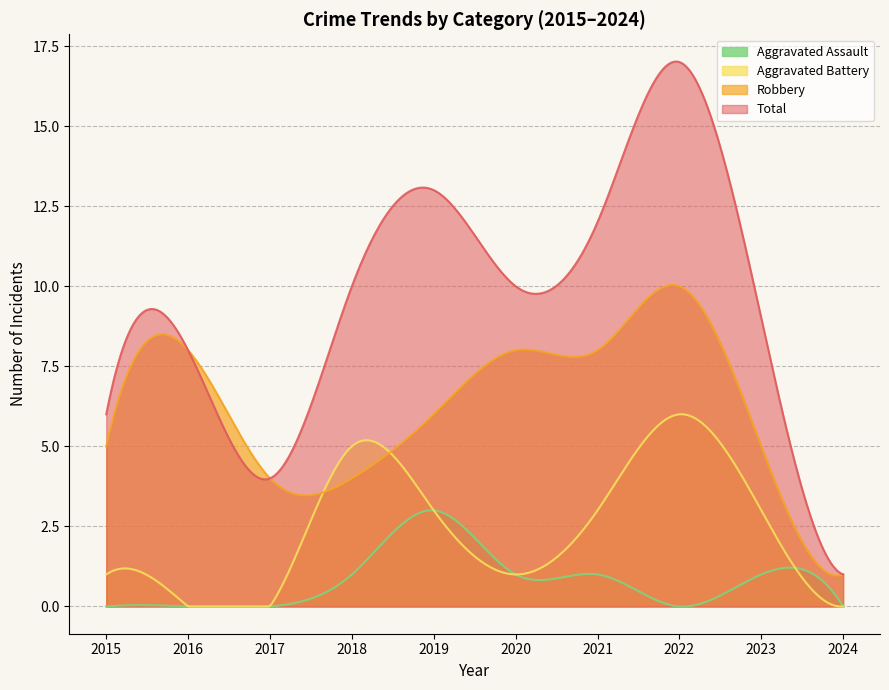

Which has a higher value, 2021 or 2016?

2021